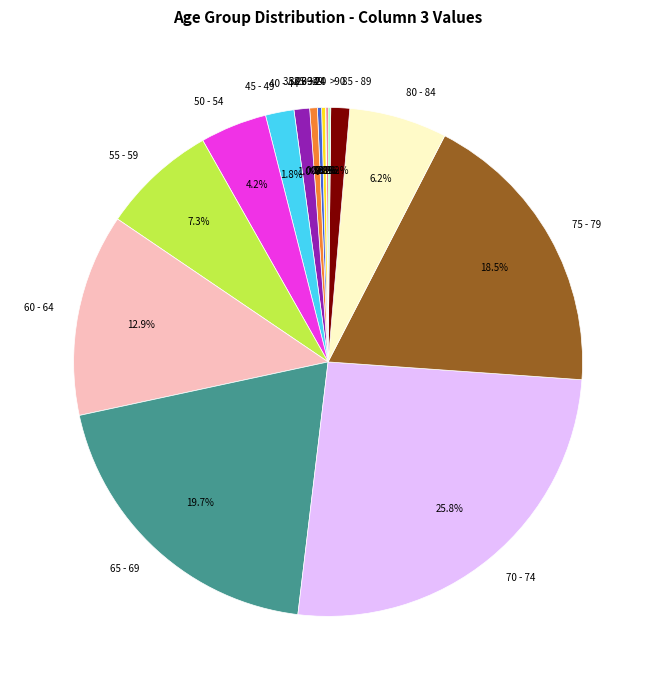

What is the ratio of the value at 55 - 59 to the value at 85 - 89?

6.1